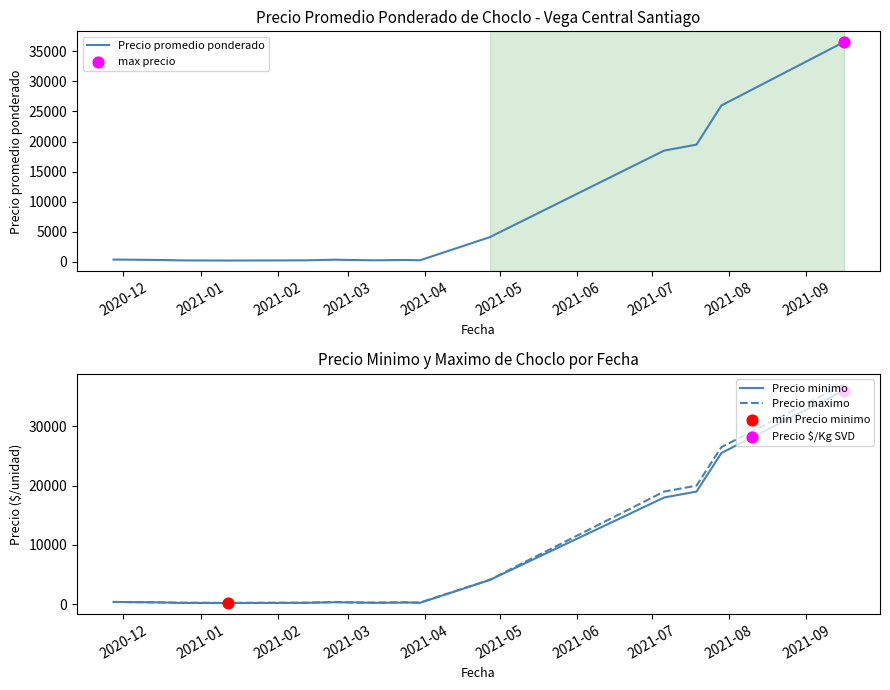

What is the highest value of the Precio maximo series?

37000.0